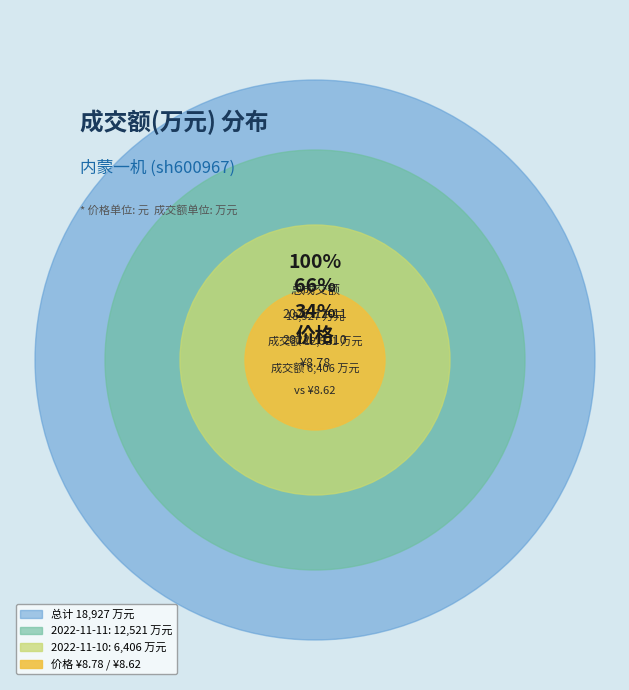

What is the largest slice in the pie chart?

2022-11-11